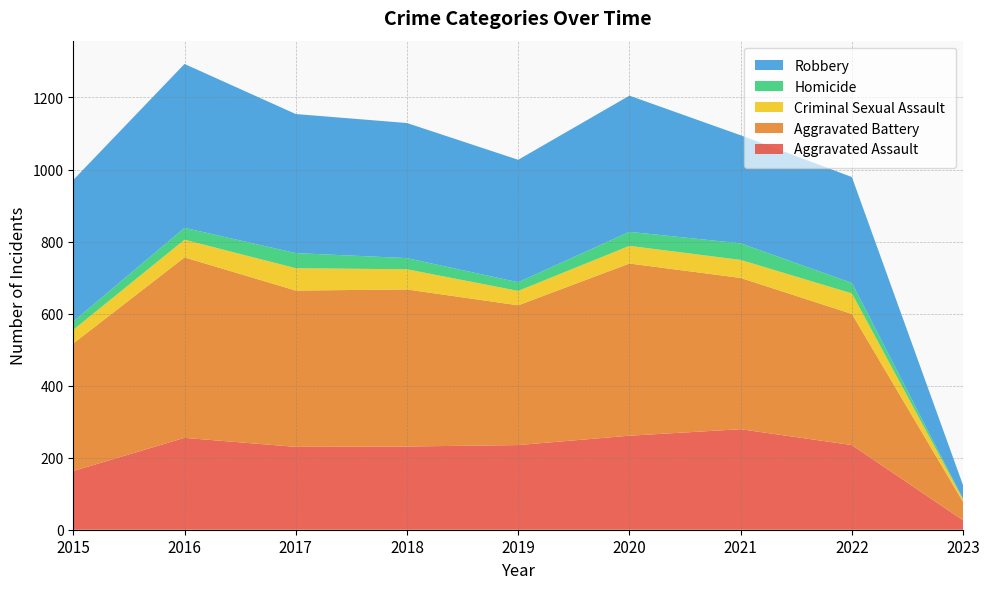

Reading left to right, list all the values displayed in this chart.

Aggravated Assault: 2015=163	2016=255	2017=230	2018=231	2019=235	2020=261	2021=279	2022=235	2023=26
Aggravated Battery: 2015=354	2016=501	2017=434	2018=436	2019=388	2020=478	2021=420	2022=364	2023=51
Criminal Sexual Assault: 2015=38	2016=49	2017=62	2018=56	2019=40	2020=49	2021=50	2022=57	2023=7
Homicide: 2015=23	2016=33	2017=42	2018=31	2019=24	2020=39	2021=46	2022=29	2023=1
Robbery: 2015=393	2016=455	2017=386	2018=375	2019=340	2020=378	2021=300	2022=294	2023=38